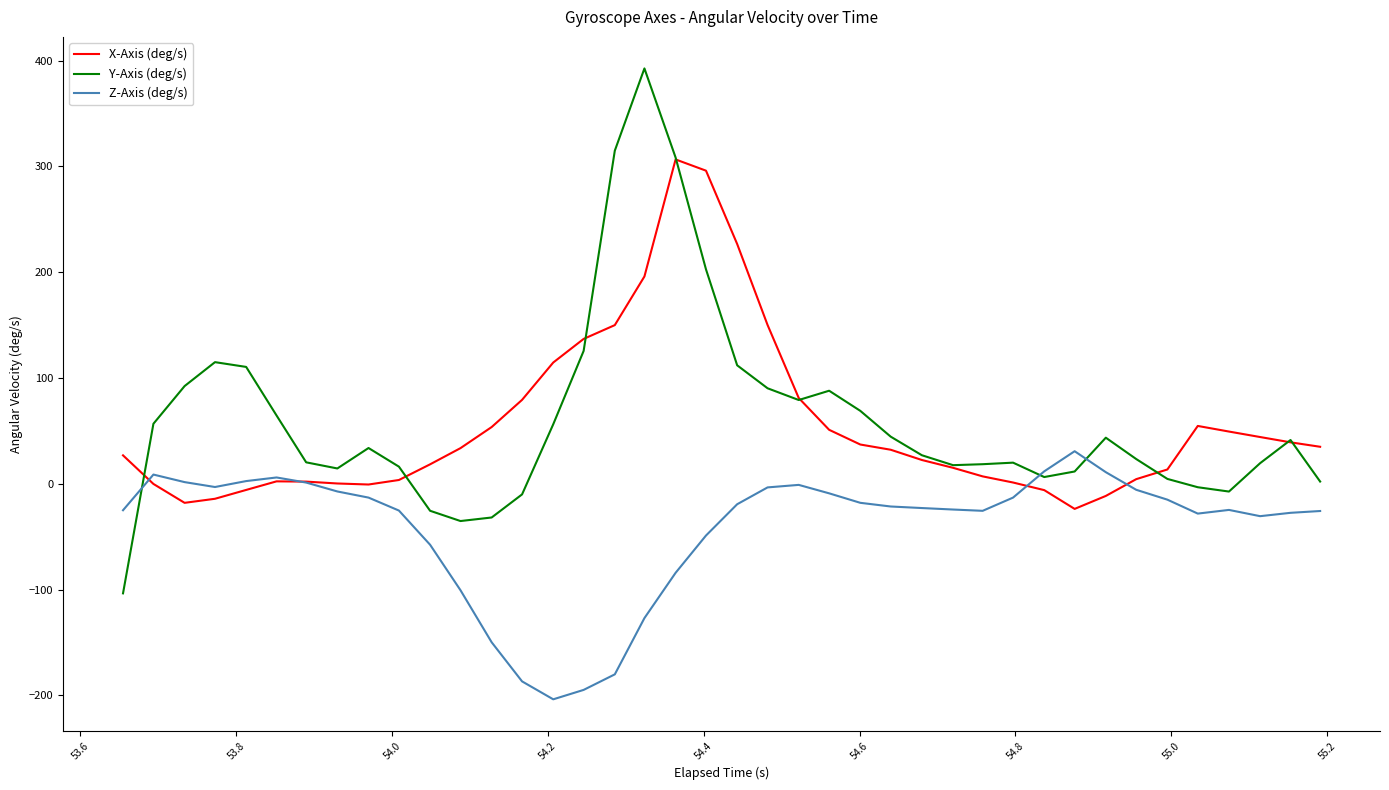

What is the minimum value for Z-Axis (deg/s)?

-203.7